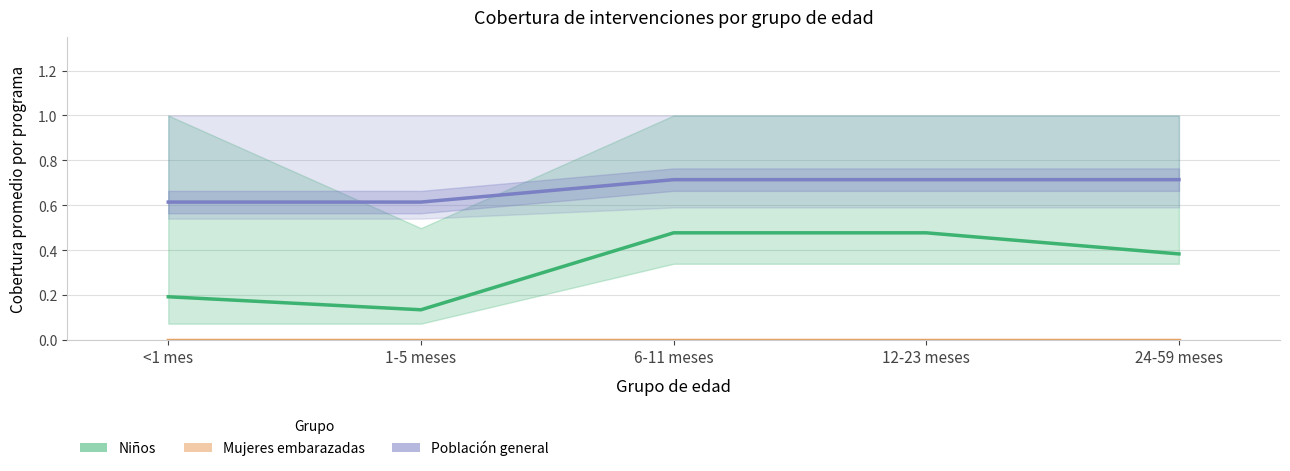

Is it true that Población general (cobertura media) equals 0.6 at <1 mes?

True